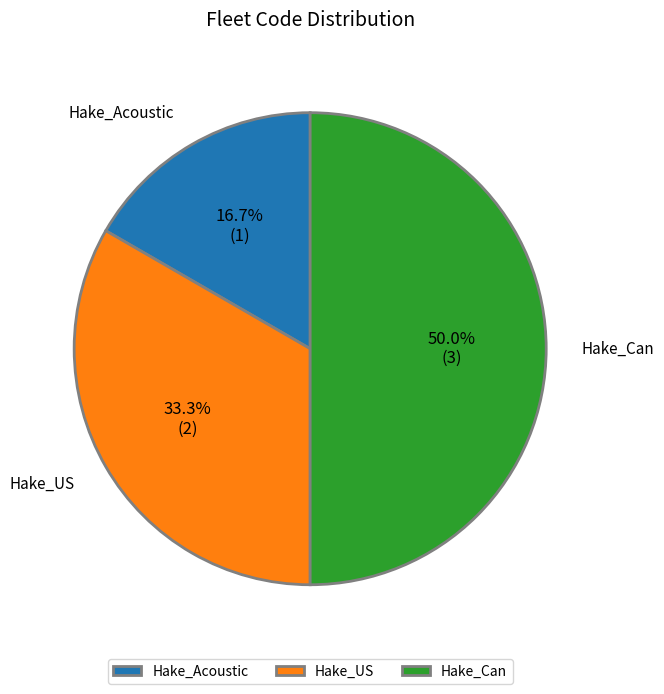

Which category has the smallest portion of the pie?

Hake_Acoustic